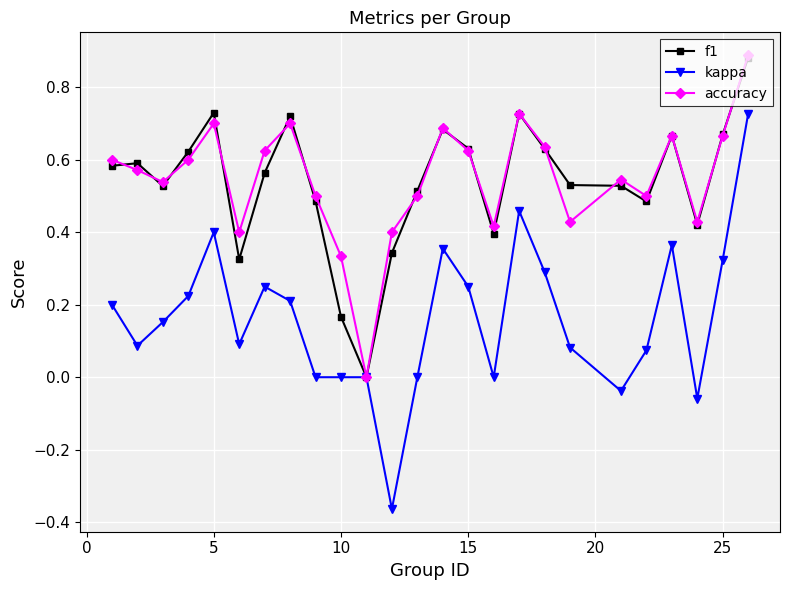

Which series has the widest spread of values?

kappa